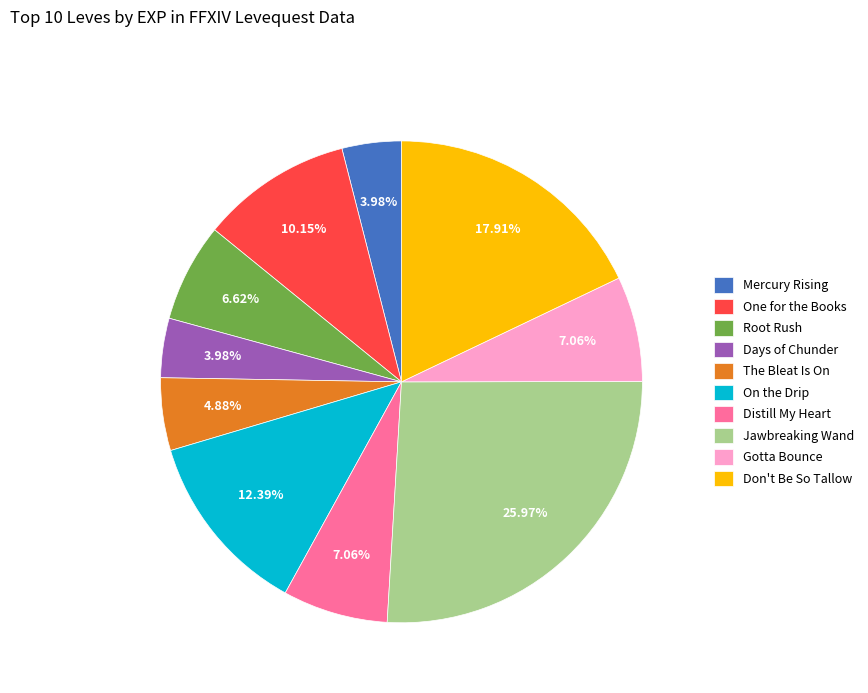

Combined, do One for the Books and The Bleat Is On account for over 50%?

No